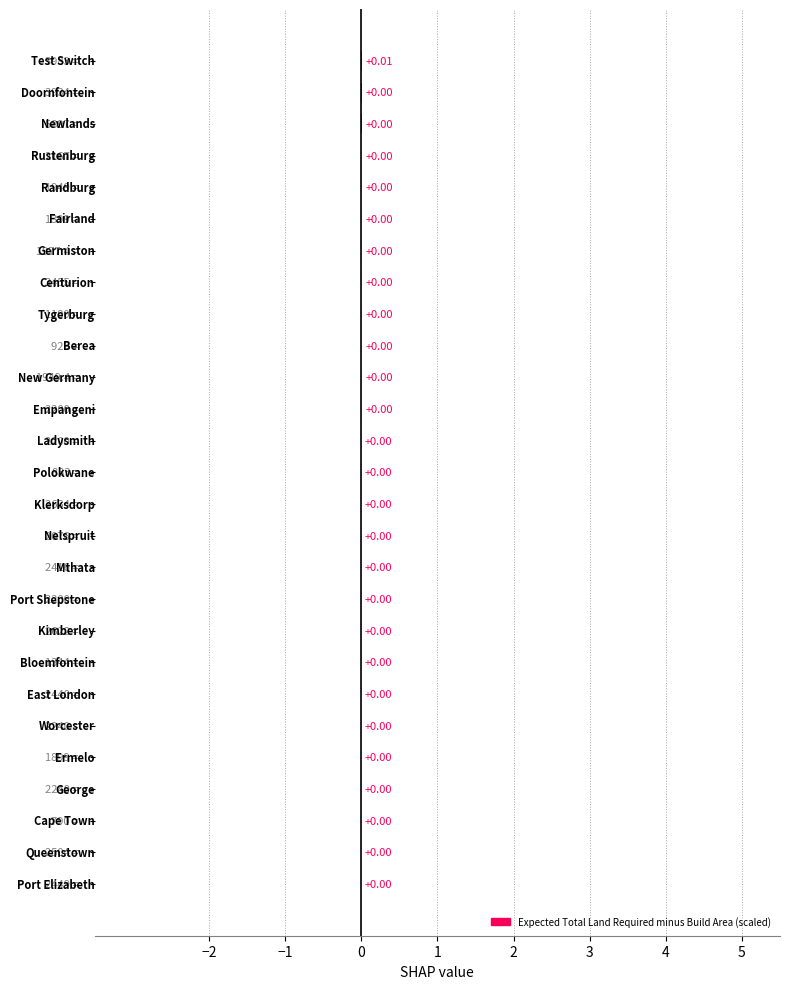

How many data points does each series have?

27